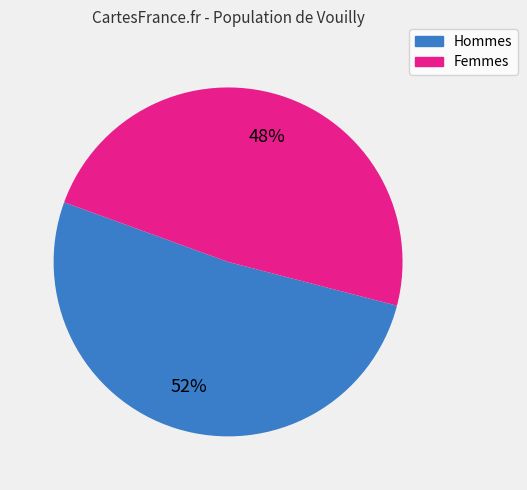

How many slices are in this pie chart?

2